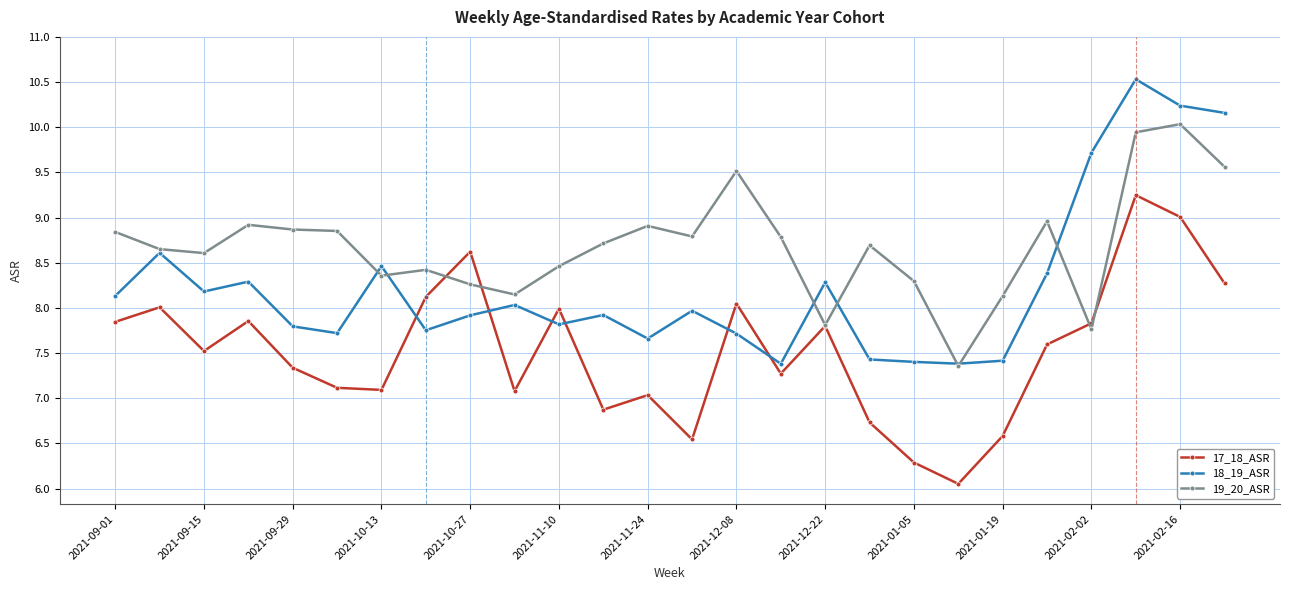

True or false: 17_18_ASR has more than 2 points higher than both neighbors.

True